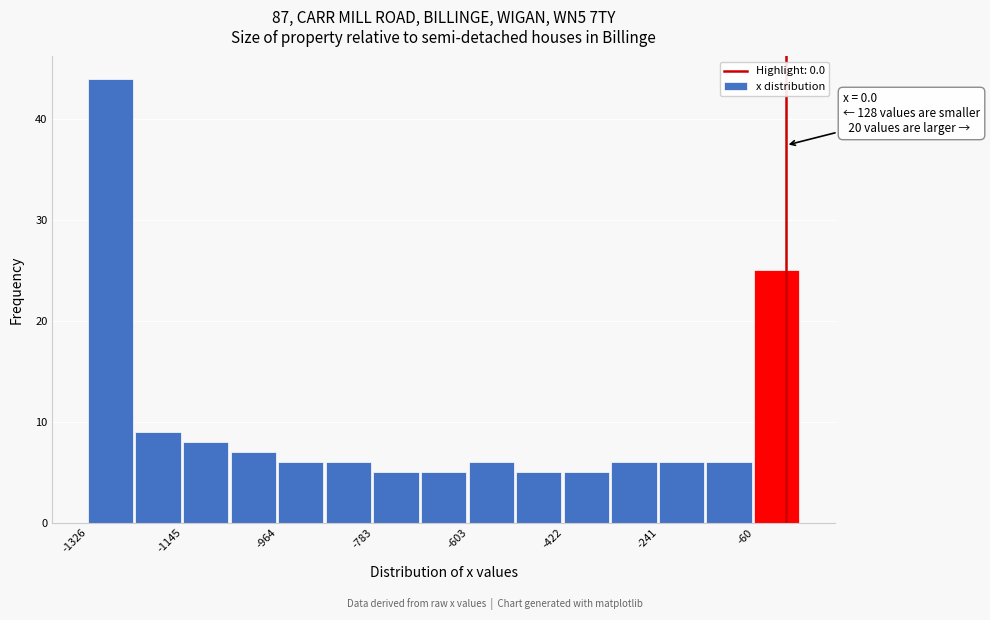

Which range on the x-axis has the tallest bar?

-1320 to -1240